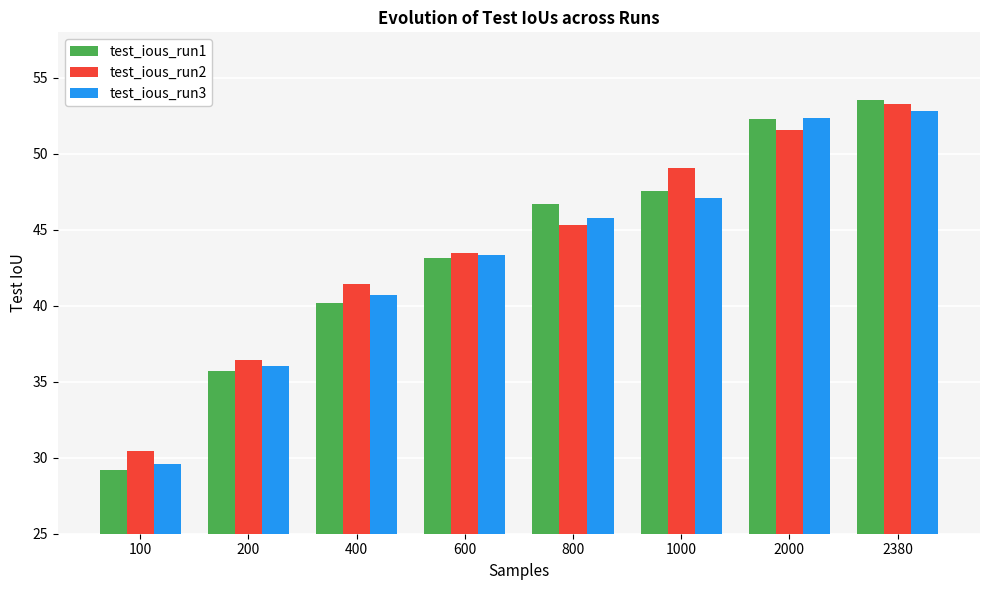

At which label is test_ious_run3 closest to 41?

400